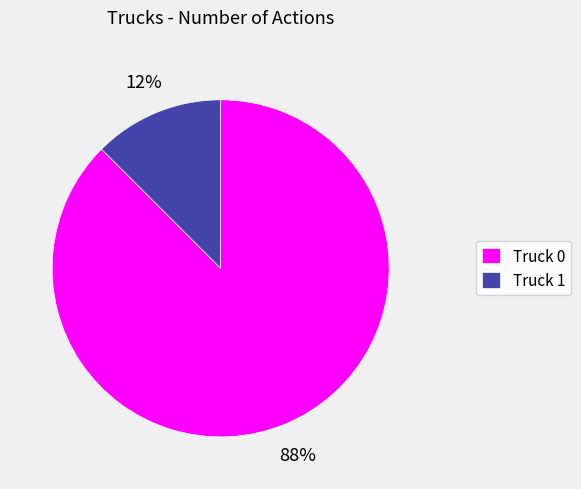

Which slice represents more than half of the pie?

Truck 0